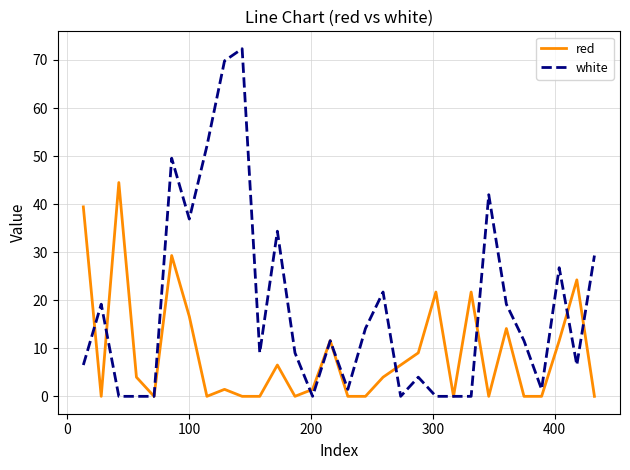

What is the maximum value for red?

44.5